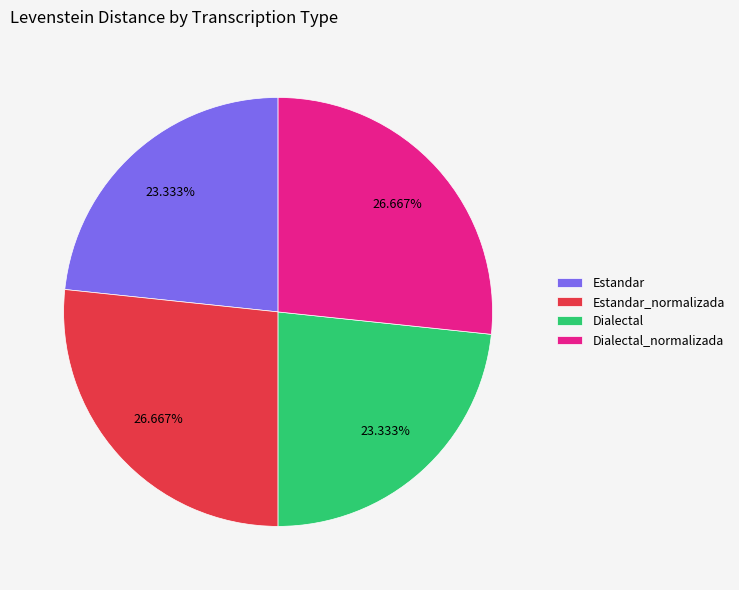

To the nearest percent, what is the average slice percentage?

25%